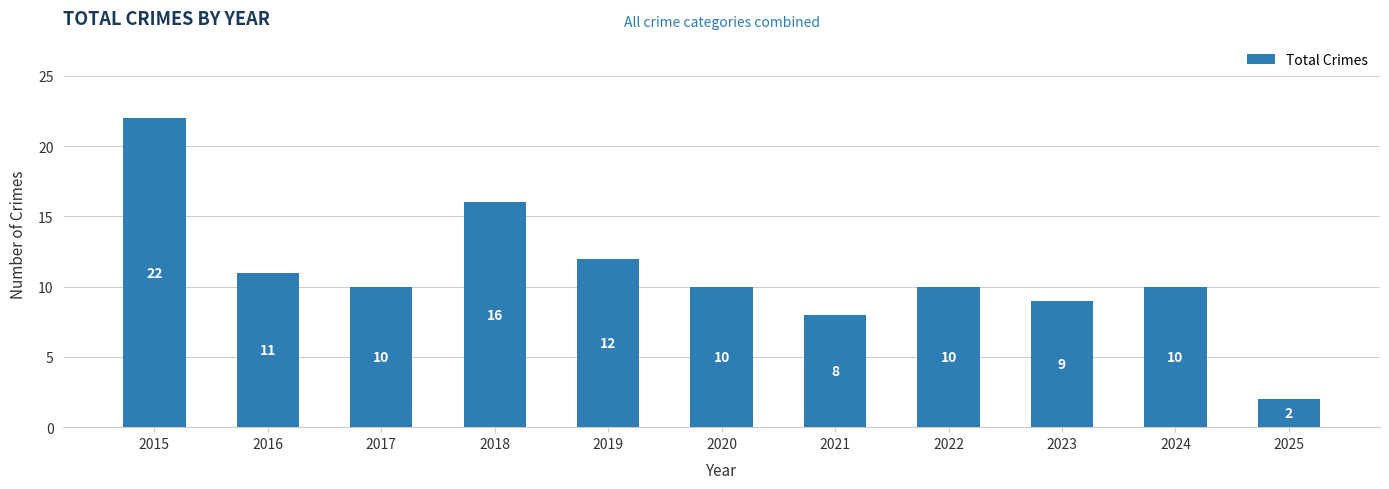

The chart shows a value of 17 at 2016. True or false?

False